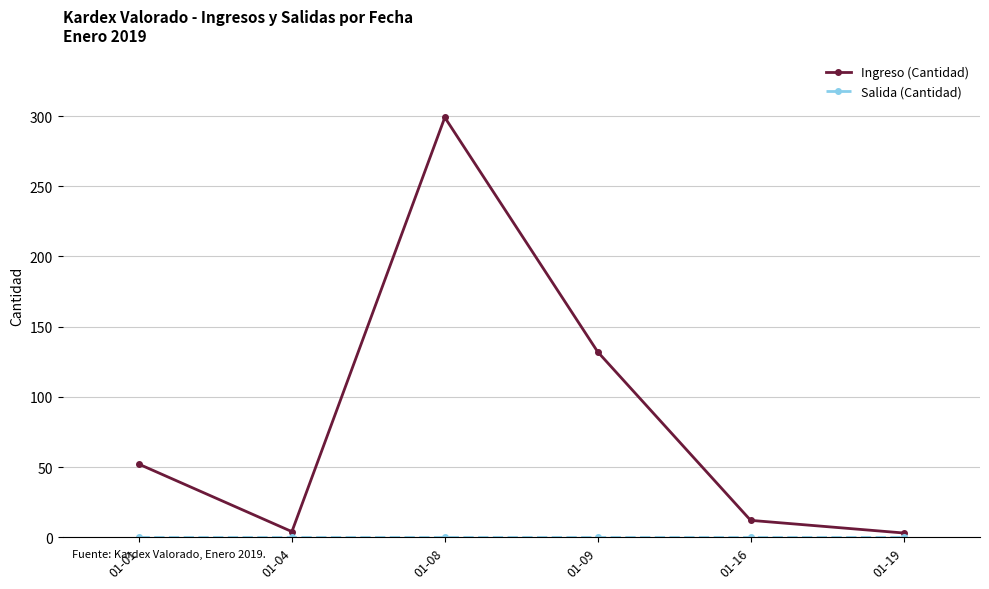

How many distinct data groups are displayed?

2